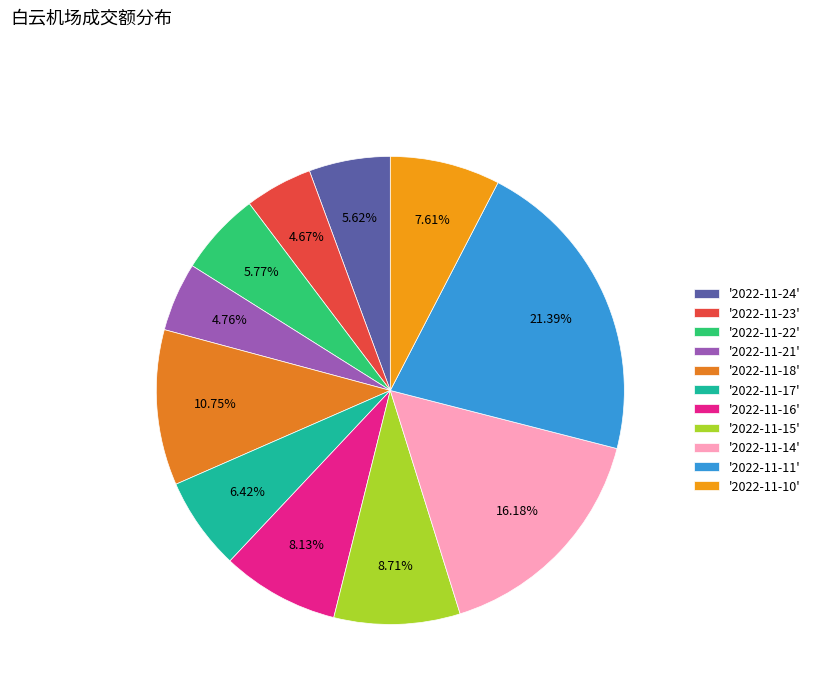

Rank the categories by value from highest to lowest.

2022-11-11, 2022-11-14, 2022-11-18, 2022-11-15, 2022-11-16, 2022-11-10, 2022-11-17, 2022-11-22, 2022-11-24, 2022-11-21, 2022-11-23